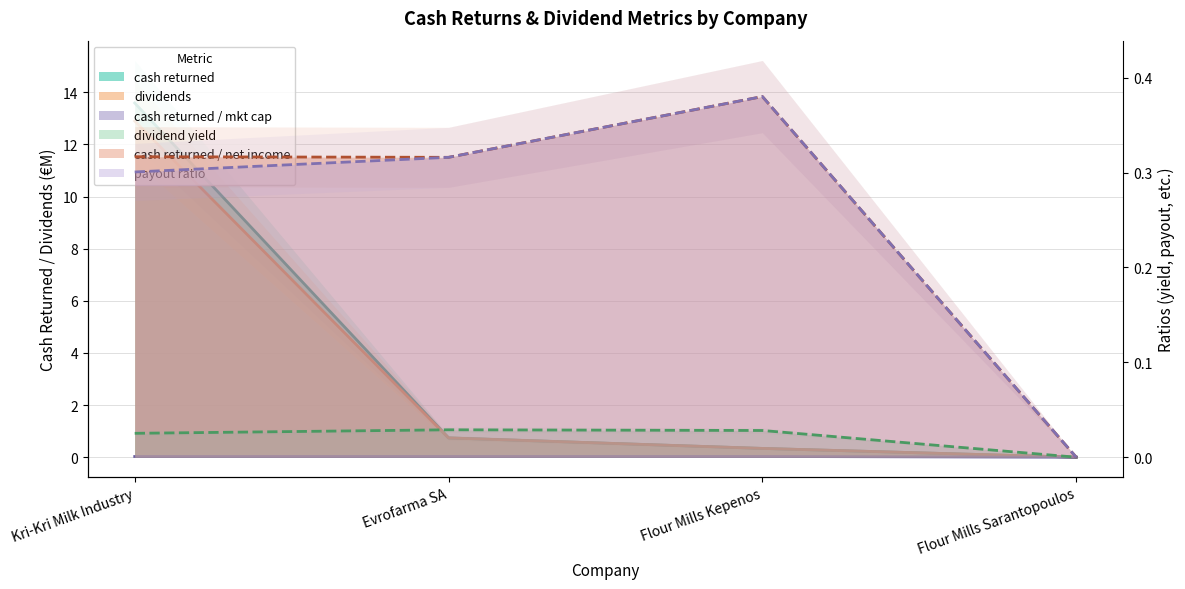

Does the chart display data point markers on the line(s)?

No